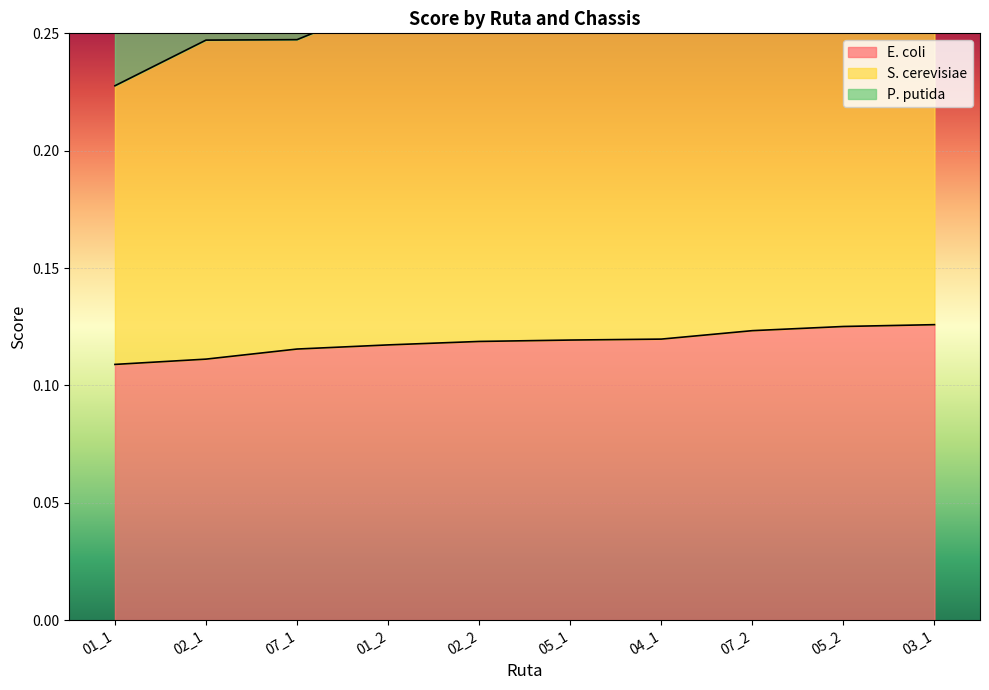

True or false: E. coli has a value of 0.2 at 01_1.

False